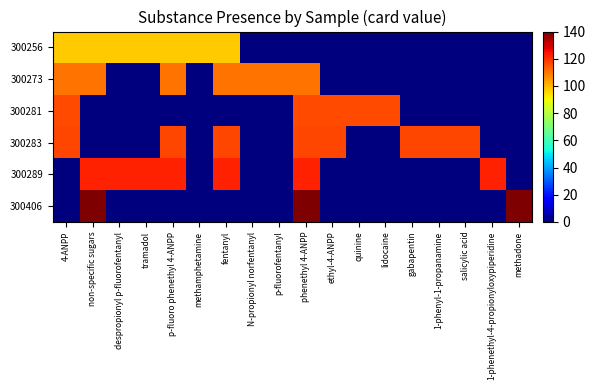

What is the total value across all series at tramadol?

219